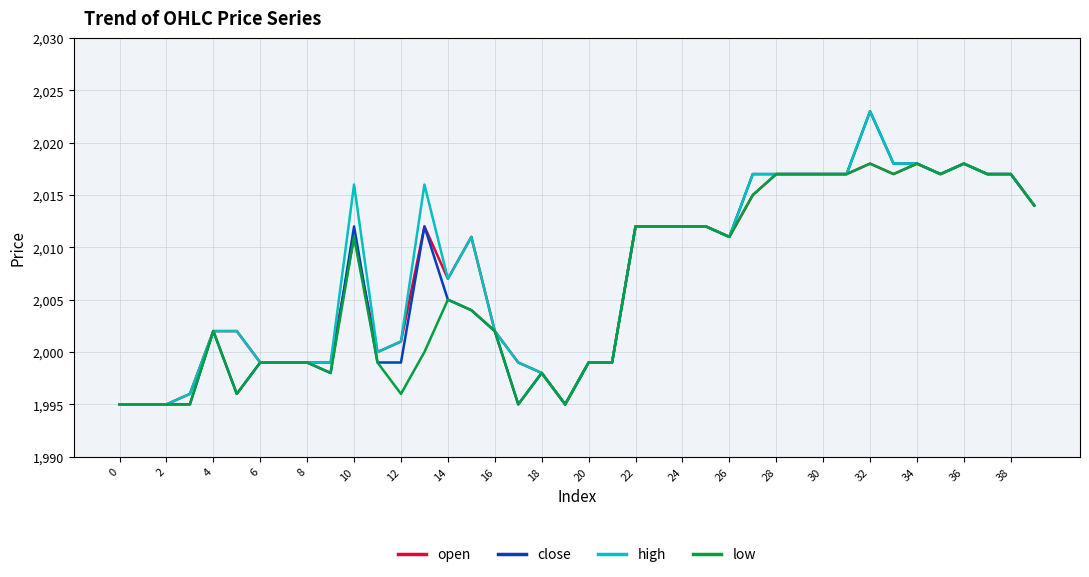

True or false: open has more than 1 points higher than both neighbors.

True